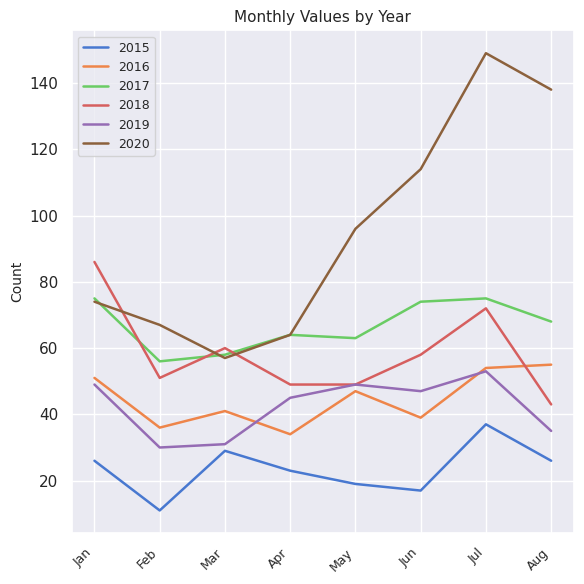

Is this an area chart (filled region under the line)?

No